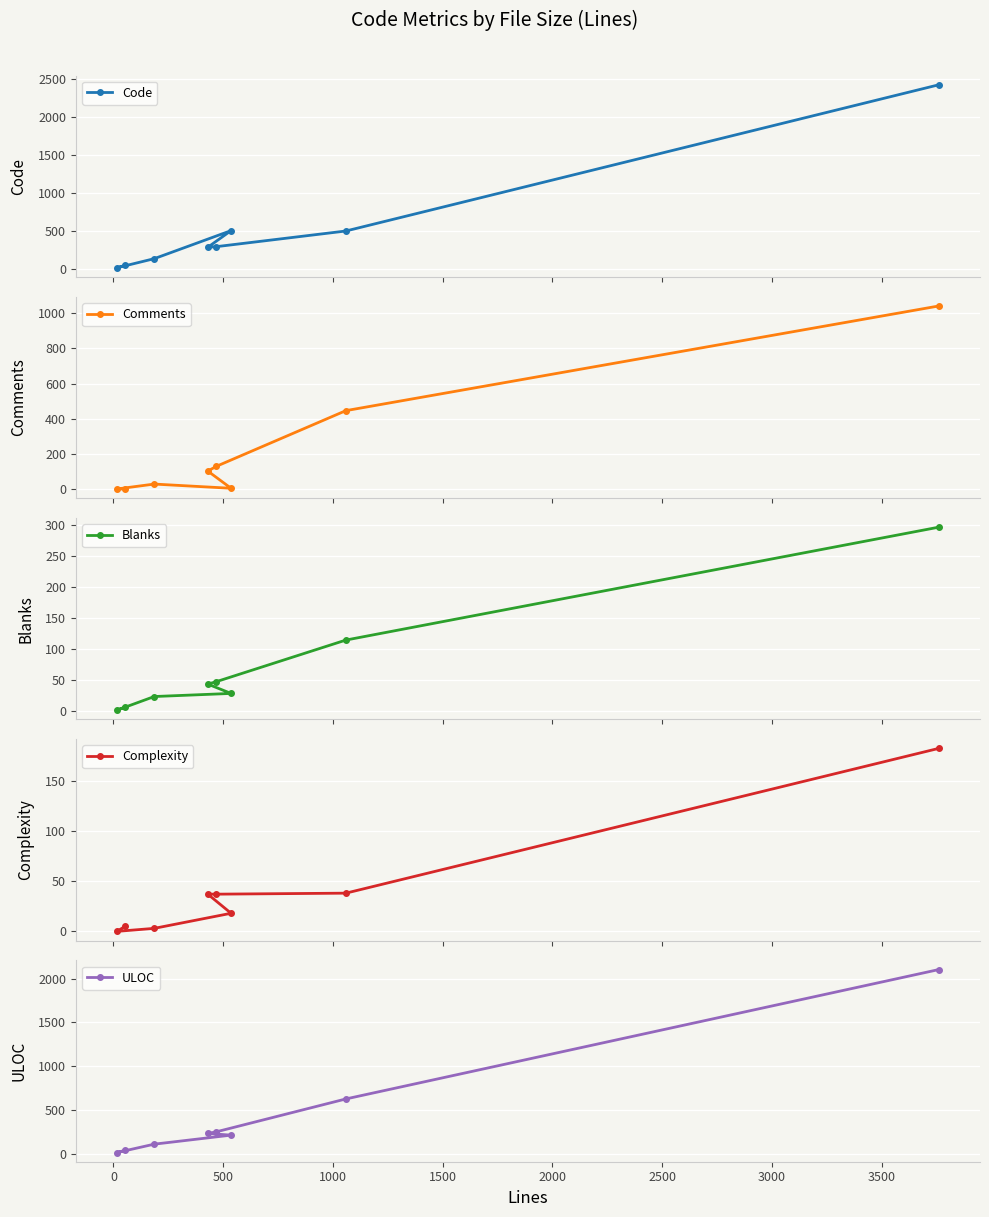

What is the difference between the highest and lowest values at 2000?

255